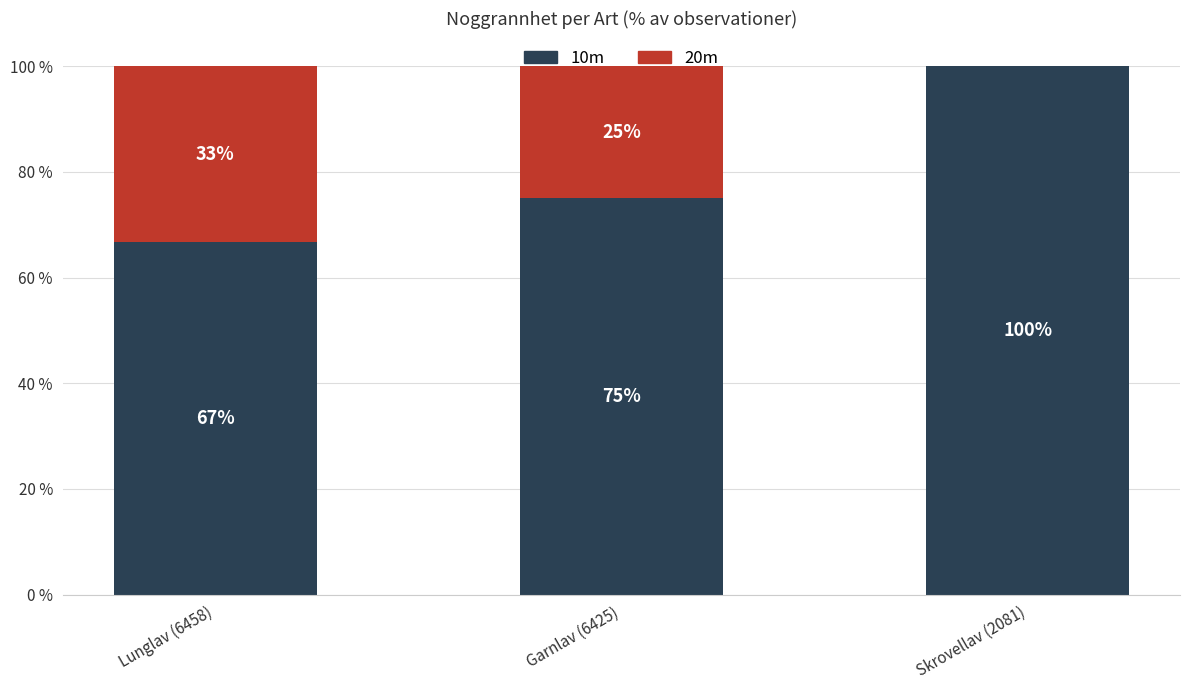

Which category has the highest value in the 10m series?

Skrovellav (2081)